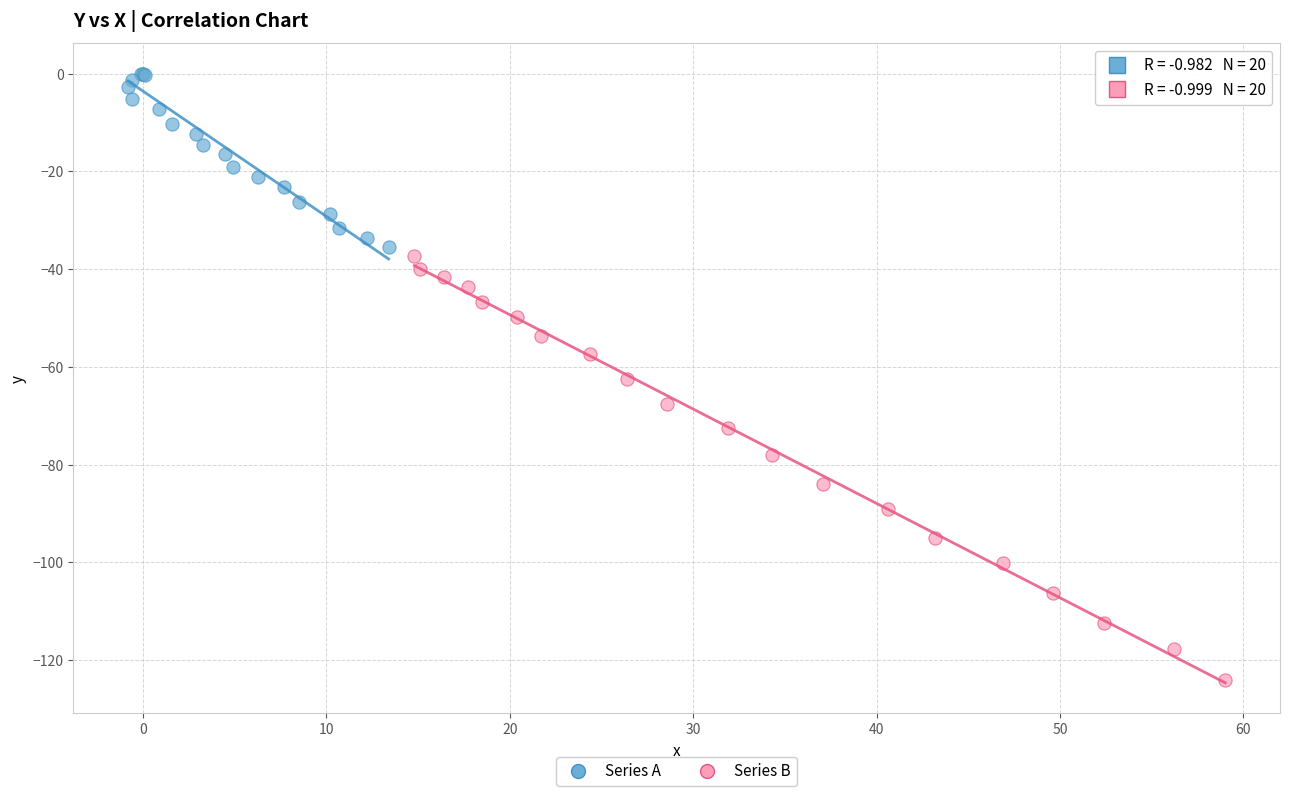

Which series has the widest spread of Y values?

Series B